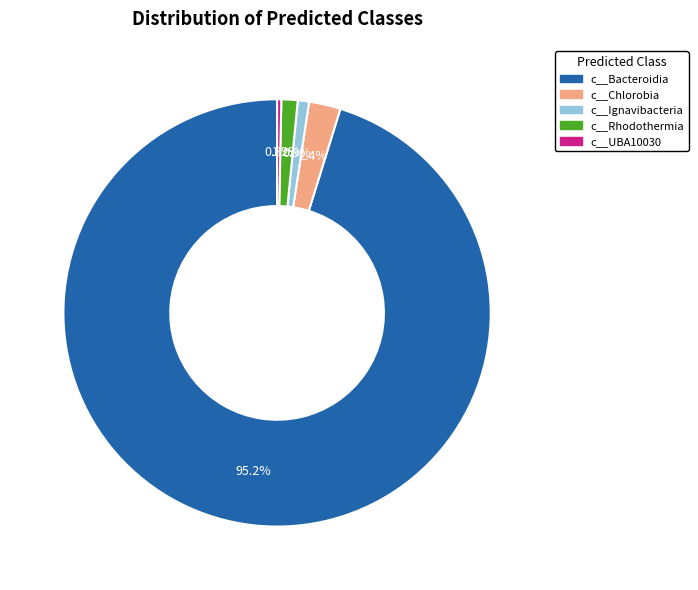

To the nearest percent, what percentage of the pie is c__Bacteroidia?

95%